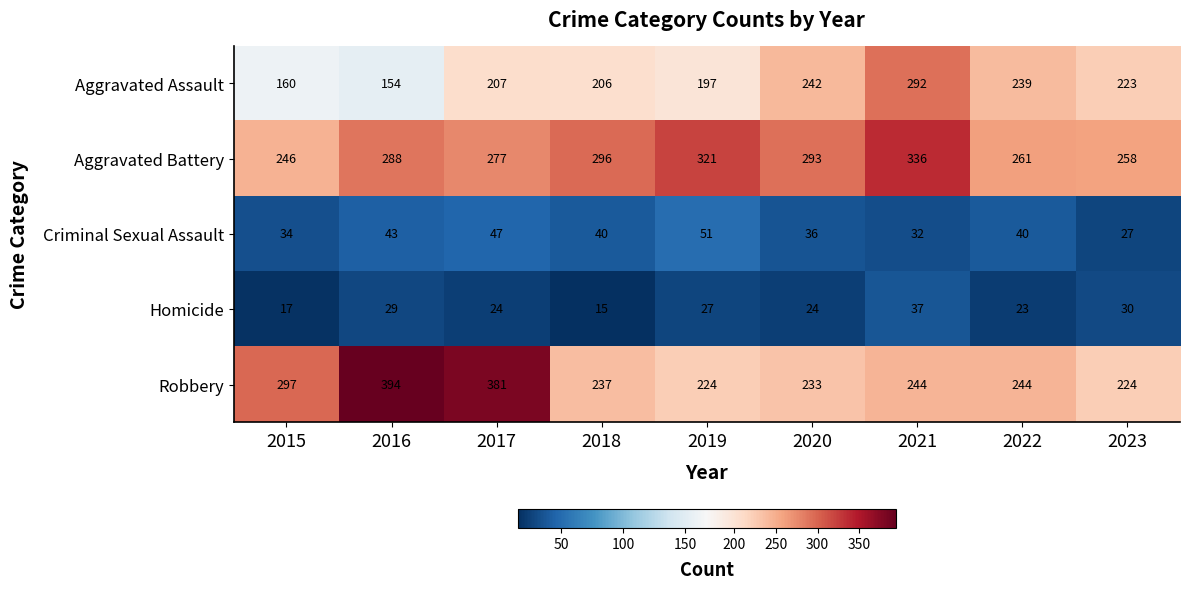

The Robbery series shows 399 at 2021. True or false?

False